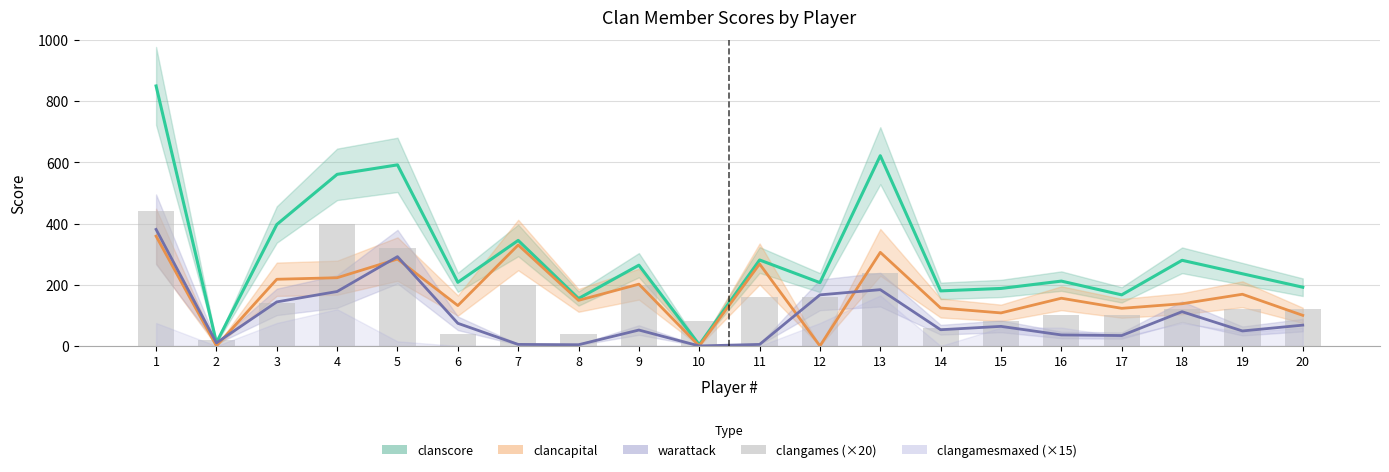

How many categories are shown in the chart?

20